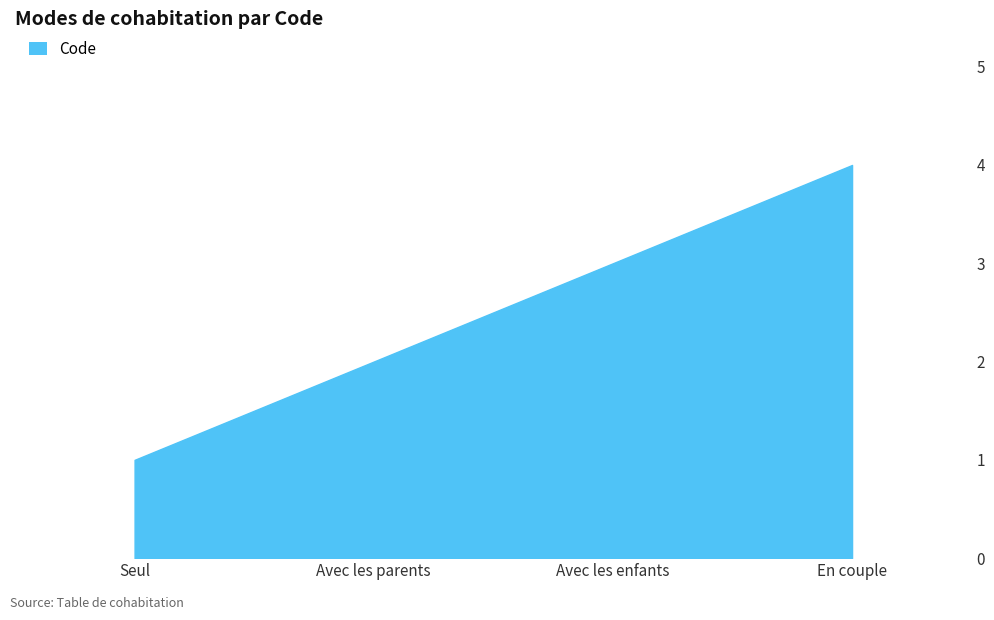

Between Seul and Avec les enfants, which is larger?

Avec les enfants